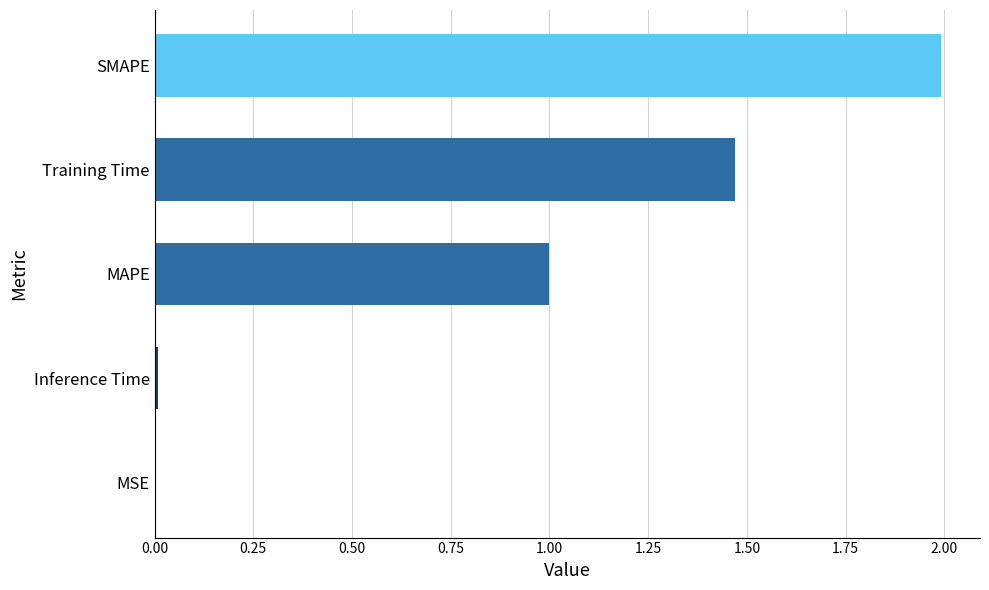

What is the sum of all values?

4.5